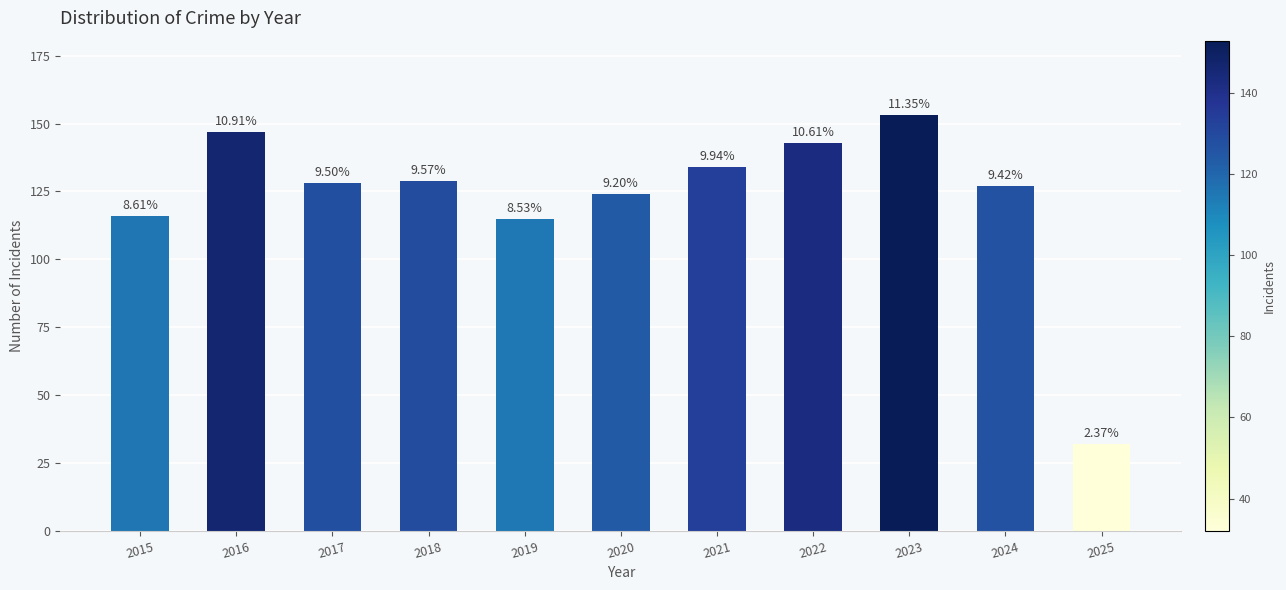

How many series are shown in this chart?

1